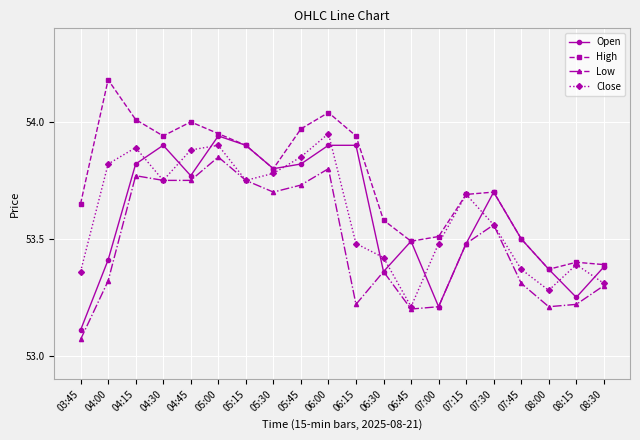

What position from the right is 08:00?

3